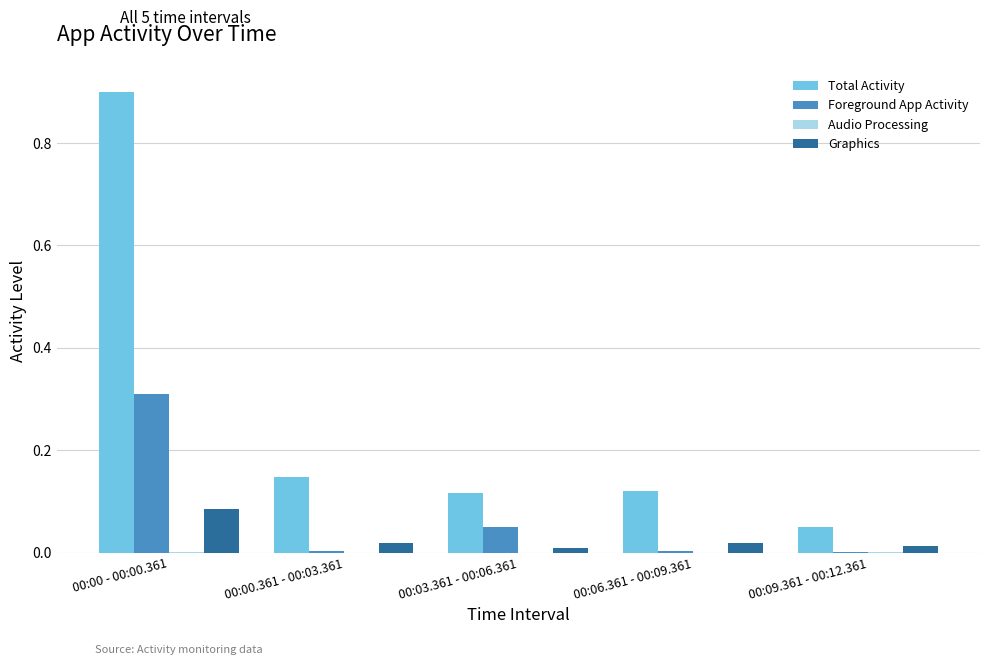

Which category has the highest value in the Graphics series?

00:00 - 00:00.361